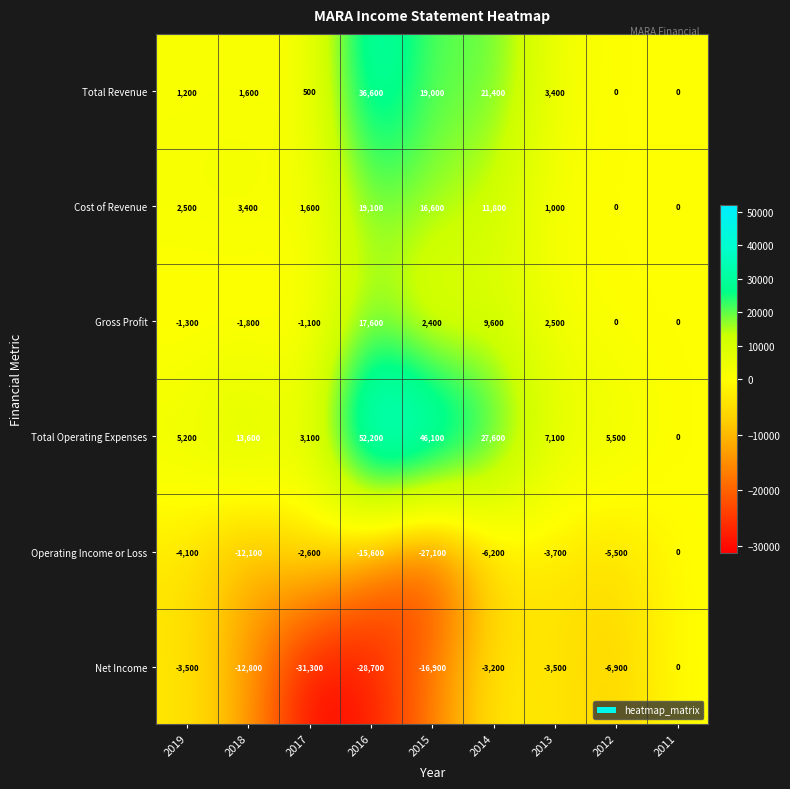

Is it true that Cost of Revenue equals -11571 at 2012?

False